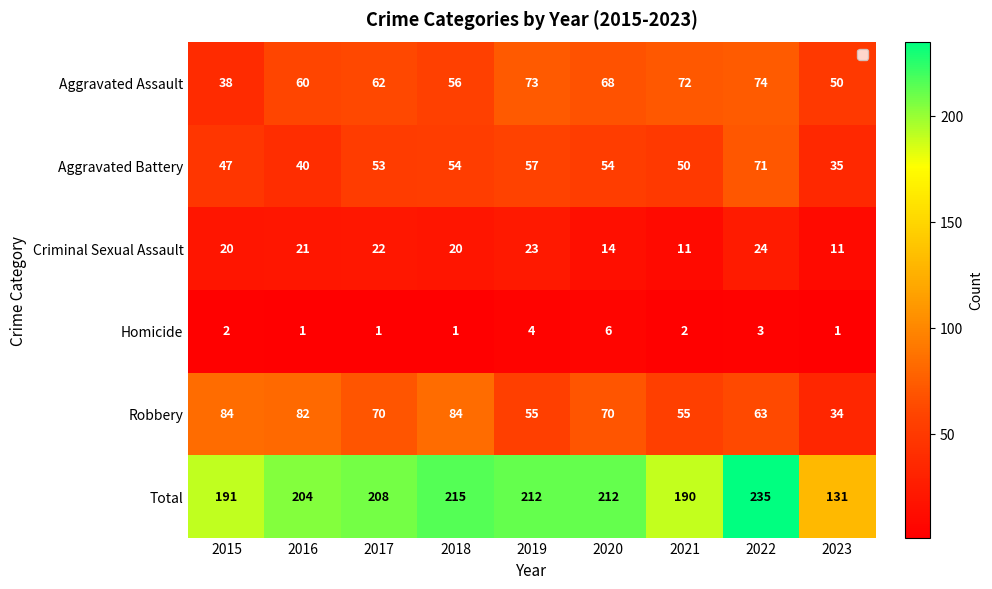

Where is Aggravated Assault nearest to the value 56?

2018